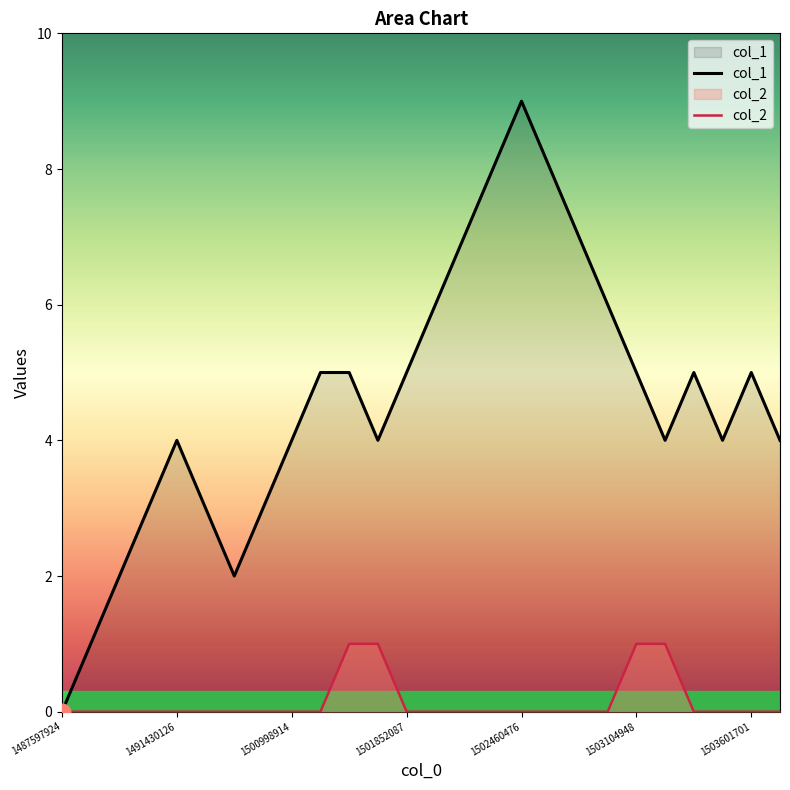

True or false: col_1 has a value of 2 at 1501852087.

False